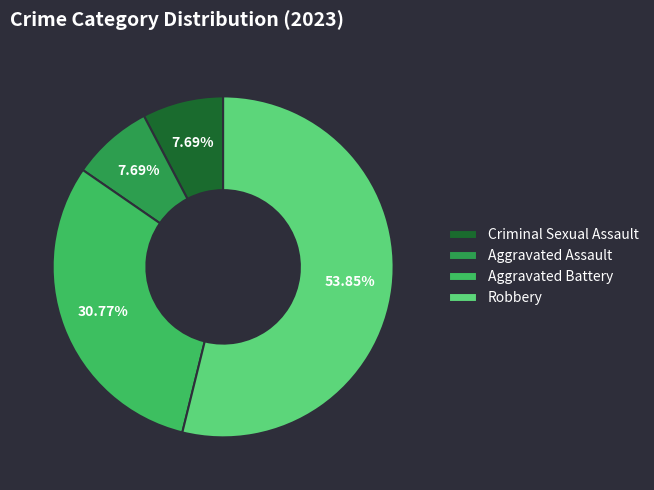

To the nearest percent, what portion does Aggravated Battery represent?

31%